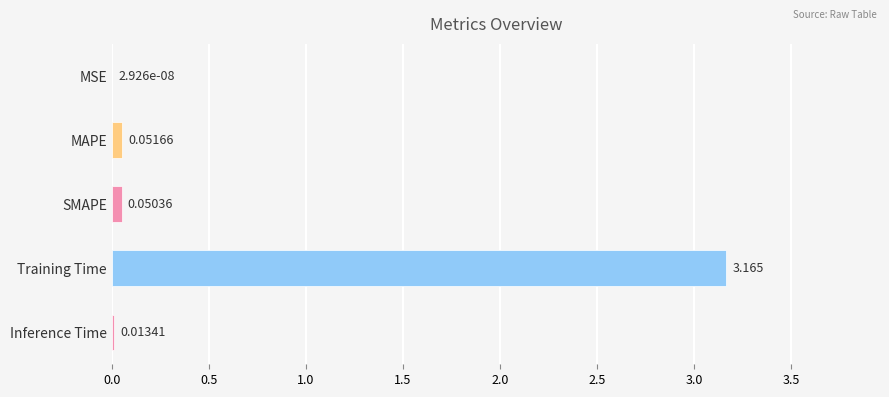

Which category has the highest value across all series?

Training Time